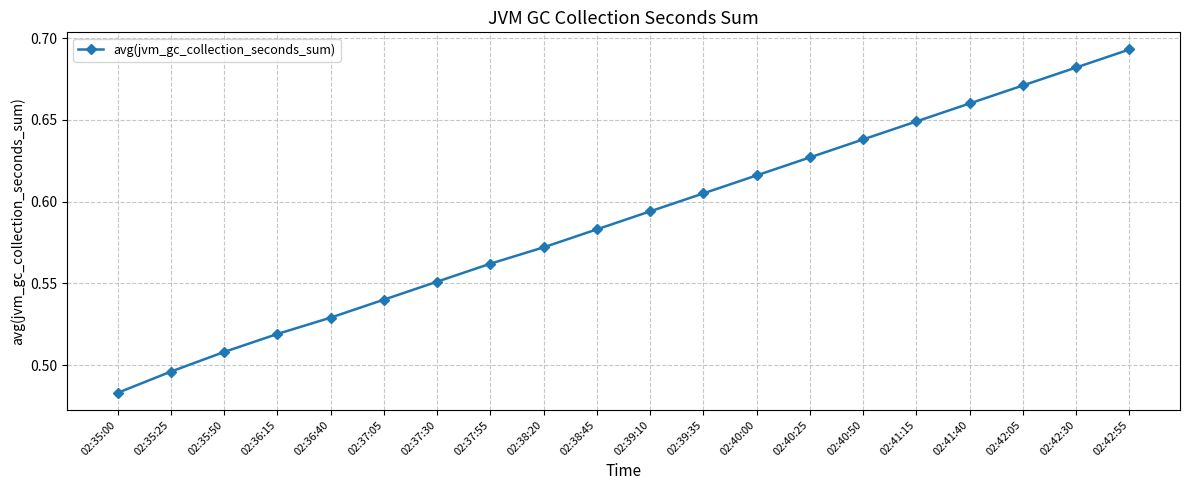

List the labels in order of value, largest first.

02:42:55, 02:42:30, 02:42:05, 02:41:40, 02:41:15, 02:40:50, 02:40:25, 02:40:00, 02:39:35, 02:39:10, 02:38:45, 02:38:20, 02:37:55, 02:37:30, 02:37:05, 02:36:40, 02:36:15, 02:35:50, 02:35:25, 02:35:00